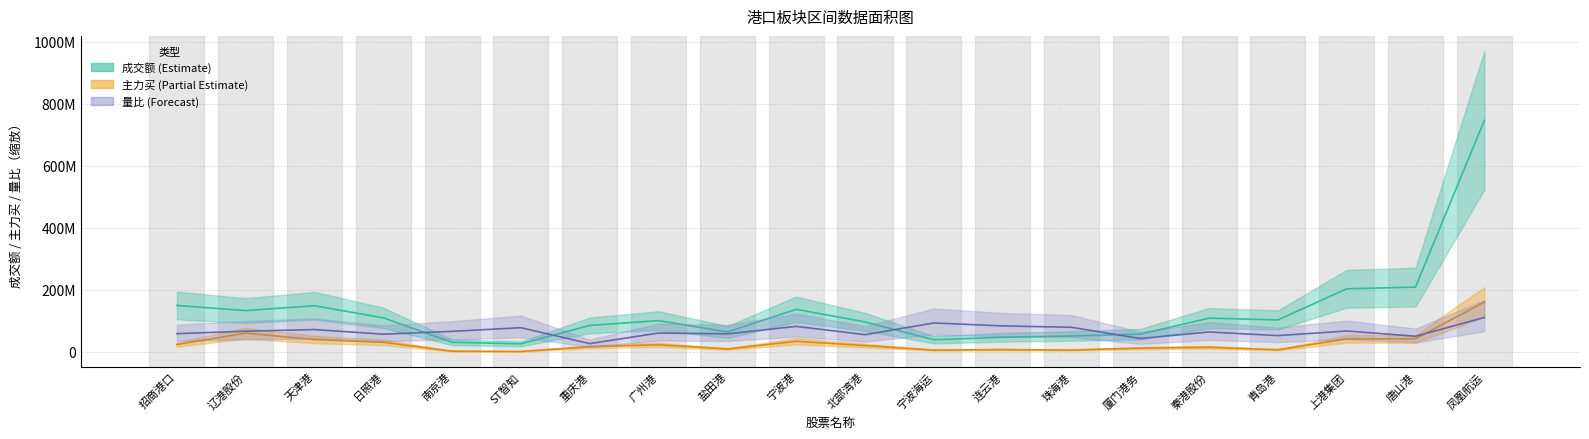

Reading left to right, extract all data points from this chart.

成交额: 招商港口=149398596.0	辽港股份=132915760.0	天津港=148535545.0	日照港=109497855.0	南京港=30650555.0	ST智知=25603026.0	重庆港=85033923.0	广州港=100588800.0	盐田港=63874424.0	宁波港=136984289.0	北部湾港=96331504.0	宁波海运=38800342.0	连云港=46875580.0	珠海港=50897779.0	厦门港务=56973605.0	秦港股份=108558527.0	青岛港=102741525.0	上港集团=203194522.0	唐山港=208707234.0	凤凰航运=746461723.0
主力买: 招商港口=23412743.0	辽港股份=60112385.0	天津港=39489719.0	日照港=30672687.0	南京港=2056135.0	ST智知=1066211.0	重庆港=16362432.0	广州港=22586921.0	盐田港=9148645.0	宁波港=33824905.0	北部湾港=20054506.0	宁波海运=5455946.0	连云港=6972712.0	珠海港=5566875.0	厦门港务=11886282.0	秦港股份=14637879.0	青岛港=6422786.0	上港集团=41762844.0	唐山港=41863961.0	凤凰航运=160504498.0
量比×缩放: 招商港口=58448859.7	辽港股份=66380592.9	天津港=71718058.8	日照港=56762842.7	南京港=65918190.1	ST智知=77778692.2	重庆港=26320947.9	广州港=60562682.2	盐田港=57842661.2	宁波港=82038501.9	北部湾港=55276098.8	宁波海运=92916423.4	连云港=83478485.2	珠海港=79019334.8	厦门港务=42850077.2	秦港股份=63937013.6	青岛港=52179019.9	上港集团=67161467.9	唐山港=50010125.3	凤凰航运=110712481.1